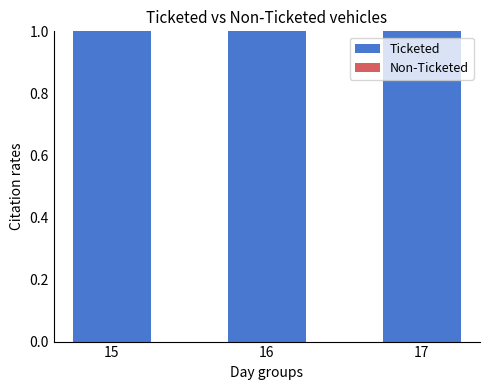

Are the bars horizontal?

No